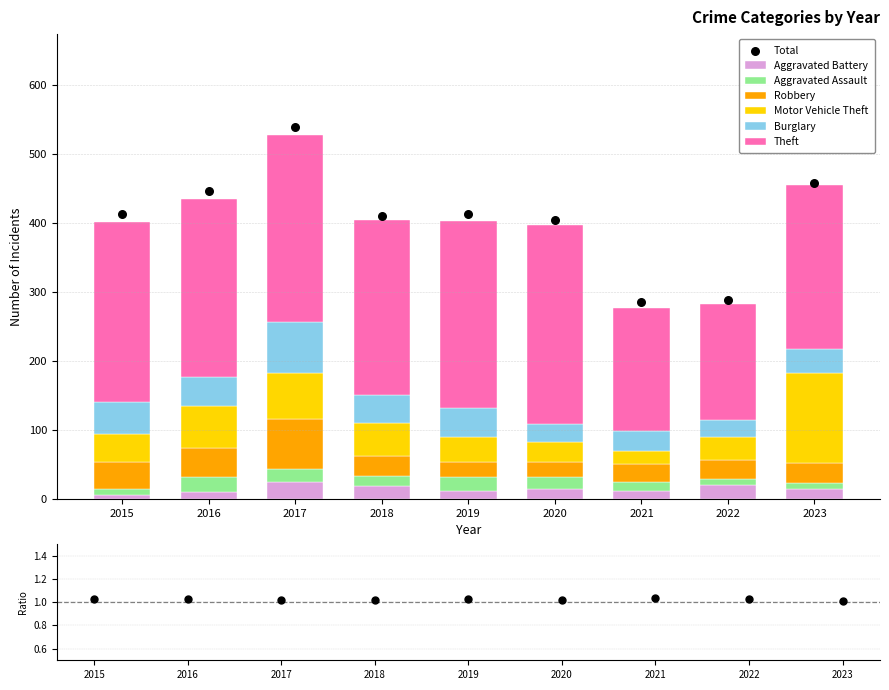

At how many categories does at least one series exceed 164?

9